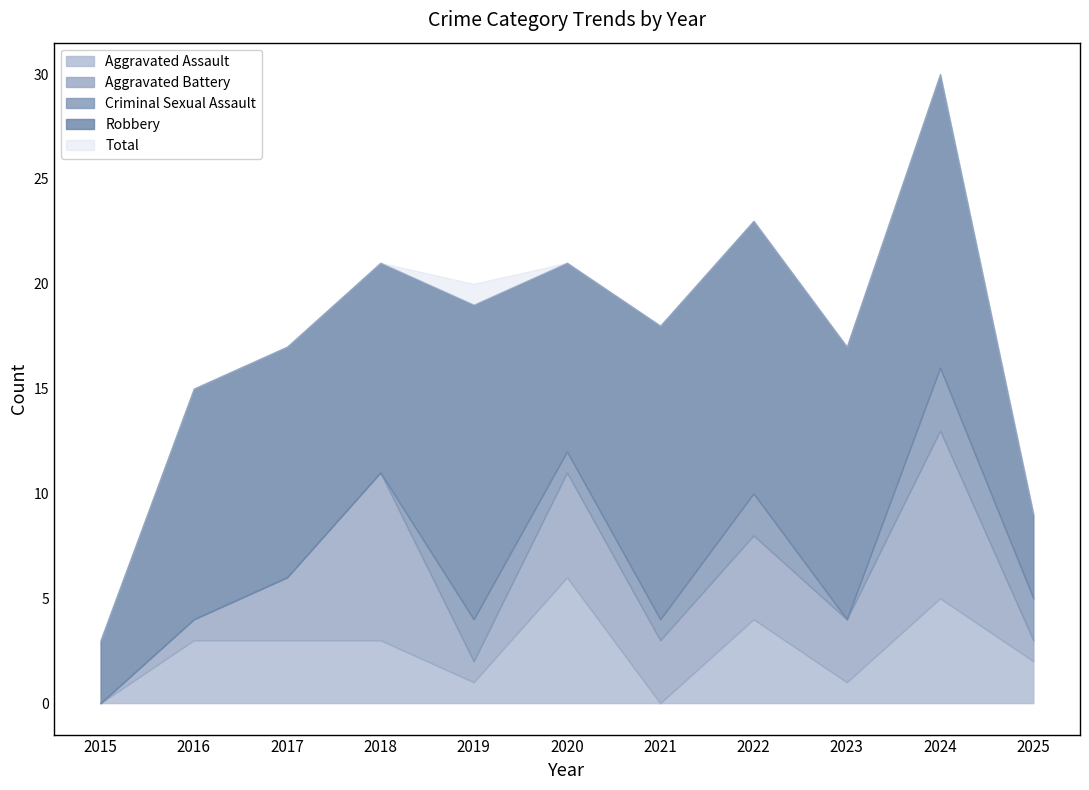

Which series has the largest total across all categories?

Total